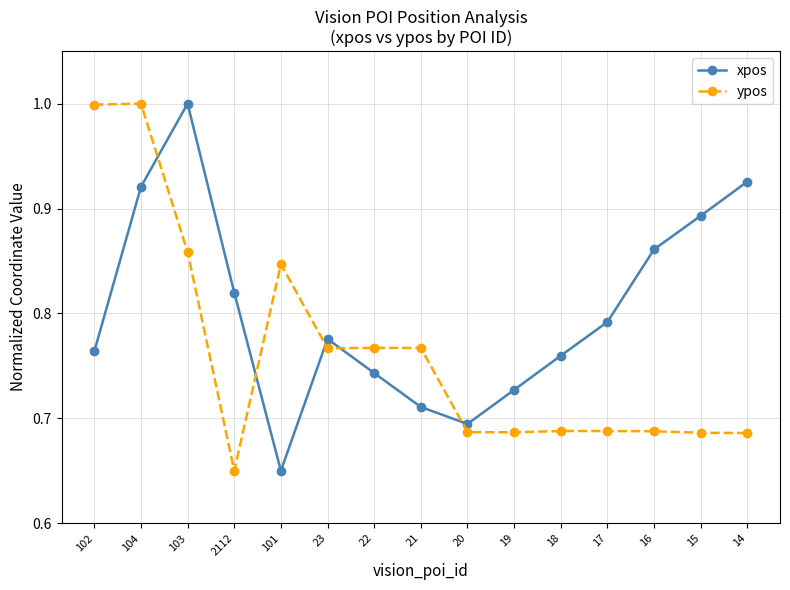

What is the value of the xpos point at the 3rd from the left?

1.0